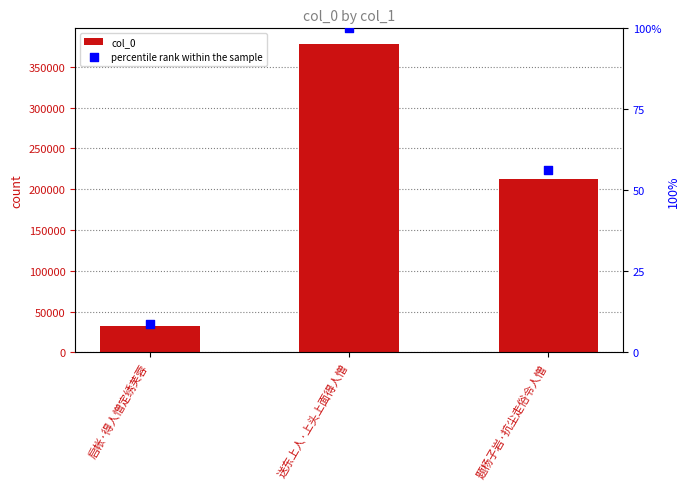

Which series has the largest Y range (max minus min)?

col_0